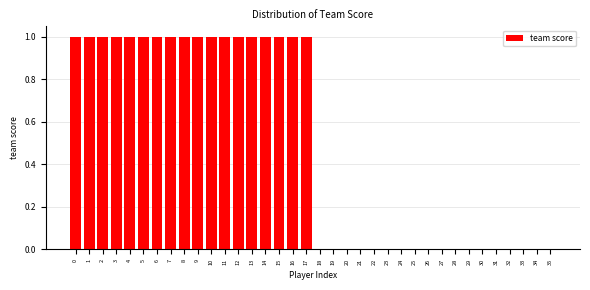

True or false: the data shows 0 at 1.

False